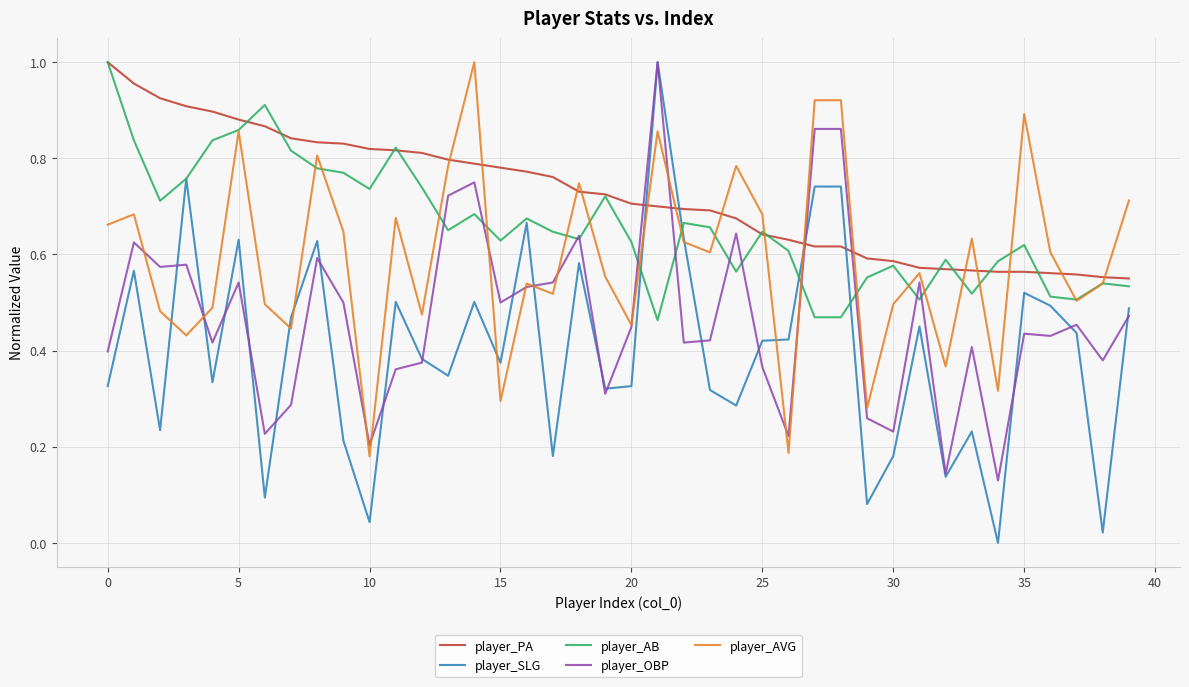

Rank the series by their average value, from lowest to highest.

player_SLG, player_OBP, player_AVG, player_AB, player_PA